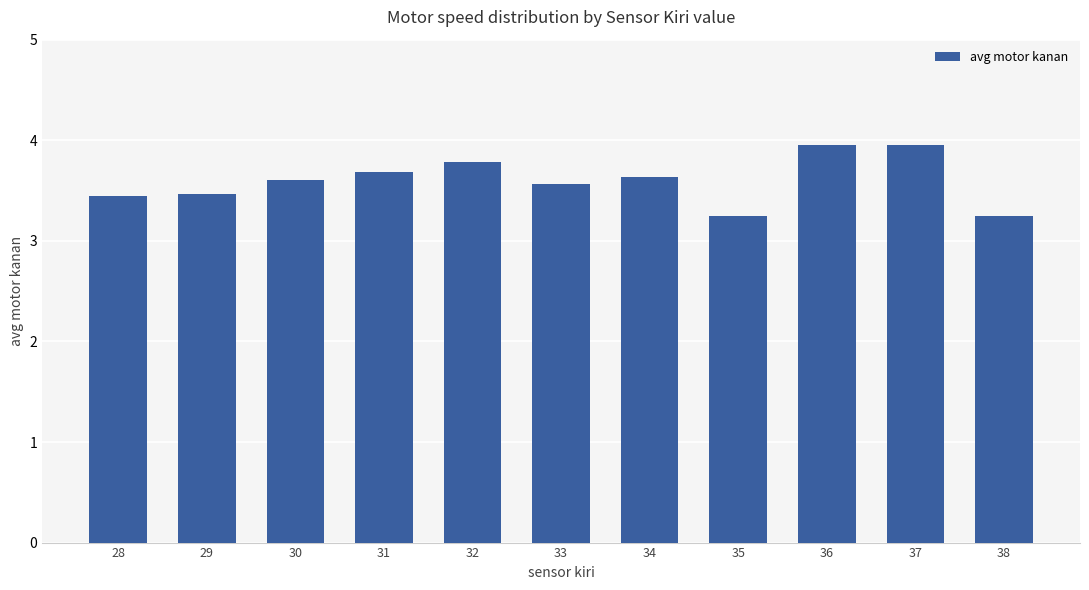

What is the maximum value shown in the chart?

4.0